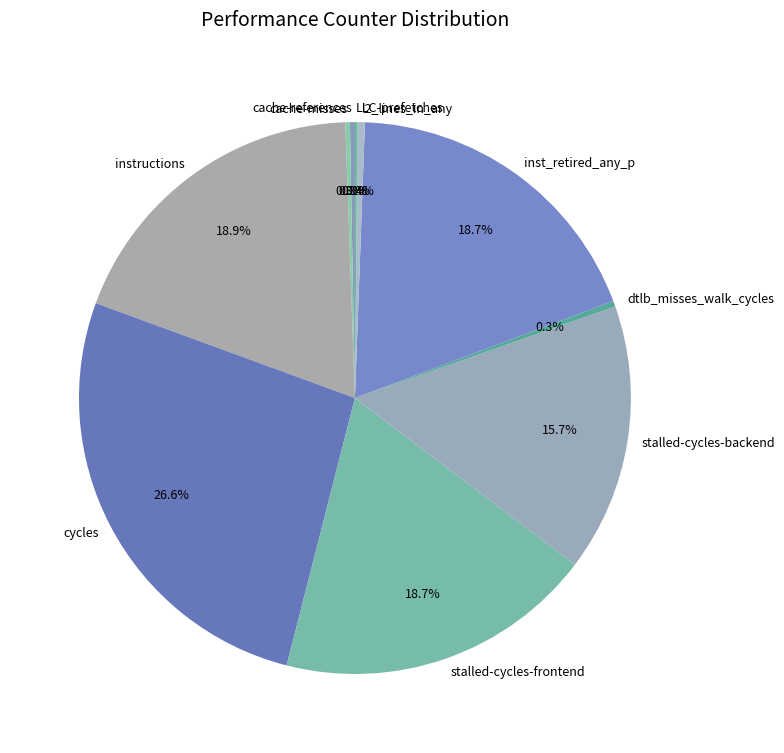

To the nearest percent, what is the difference between the largest and smallest slice percentages?

26%